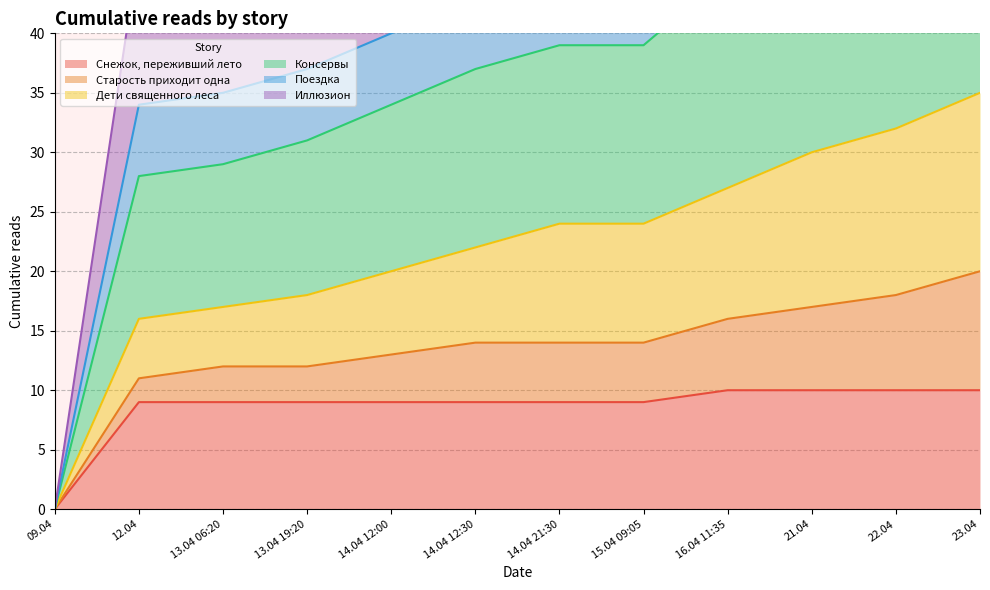

How many categories are shown in the chart?

12